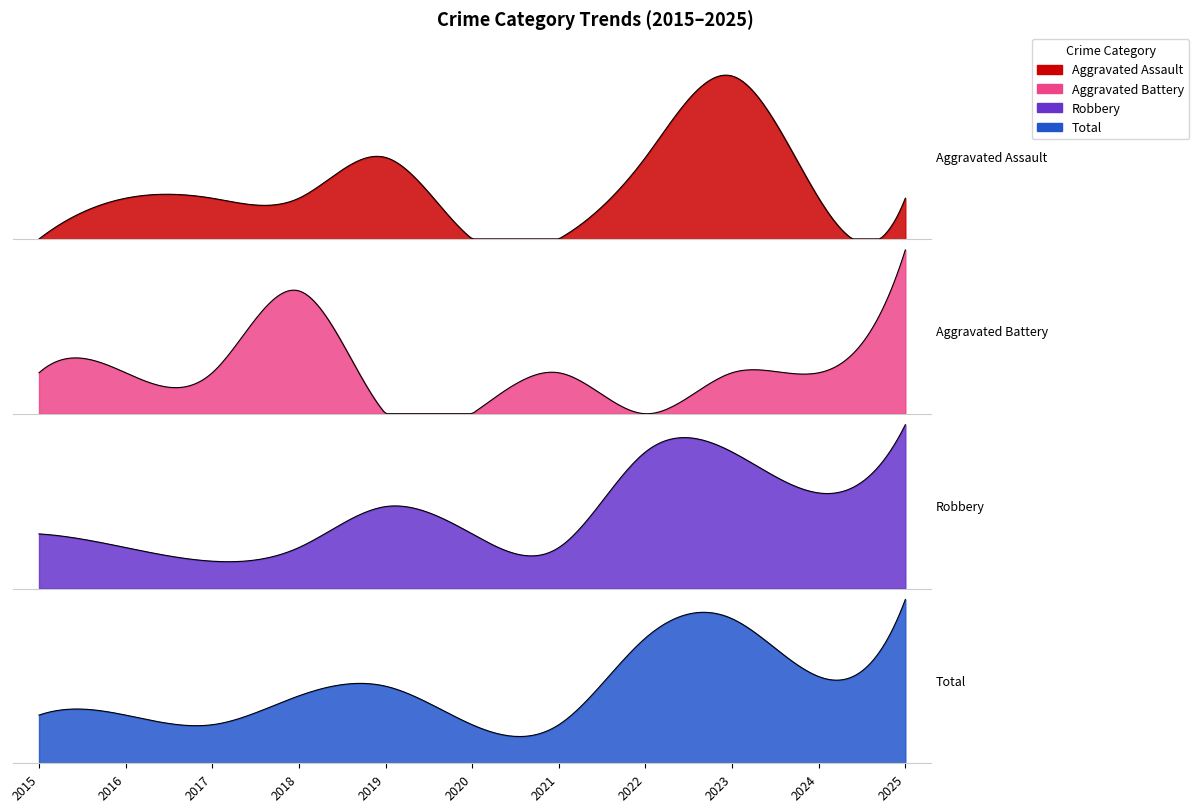

How many data points in Total are above 7?

5